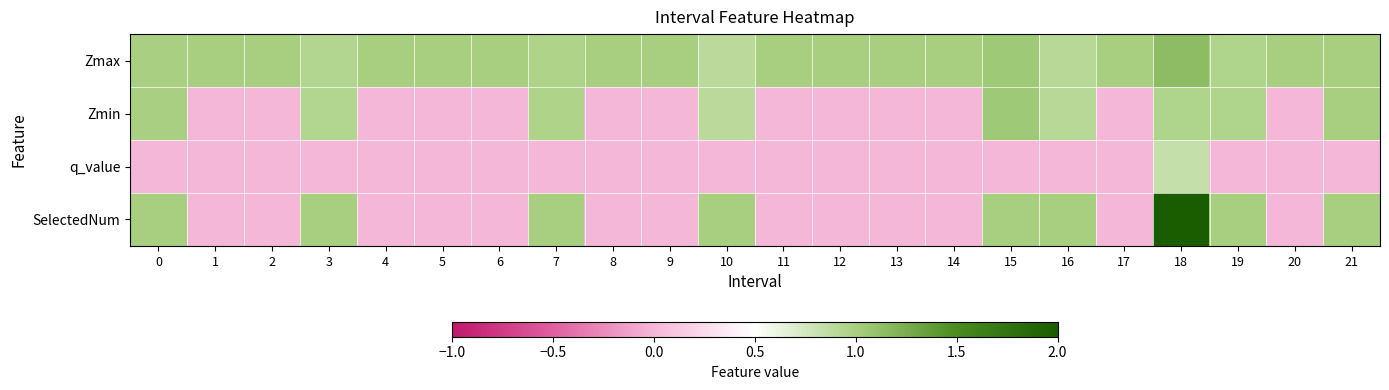

Between 0 and 1, which series saw the biggest shift?

SelectedNum